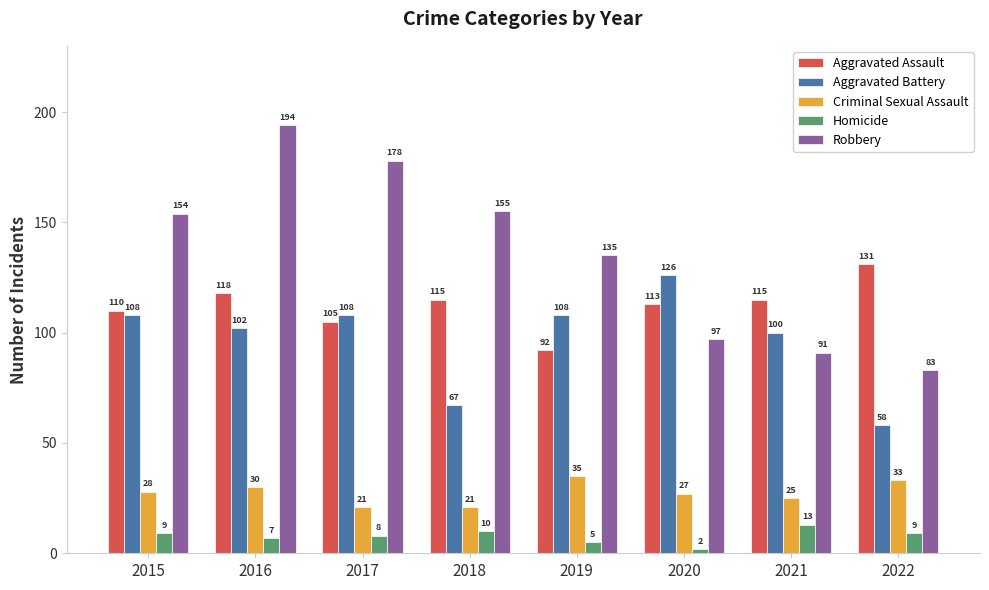

What is the greatest value displayed?

194